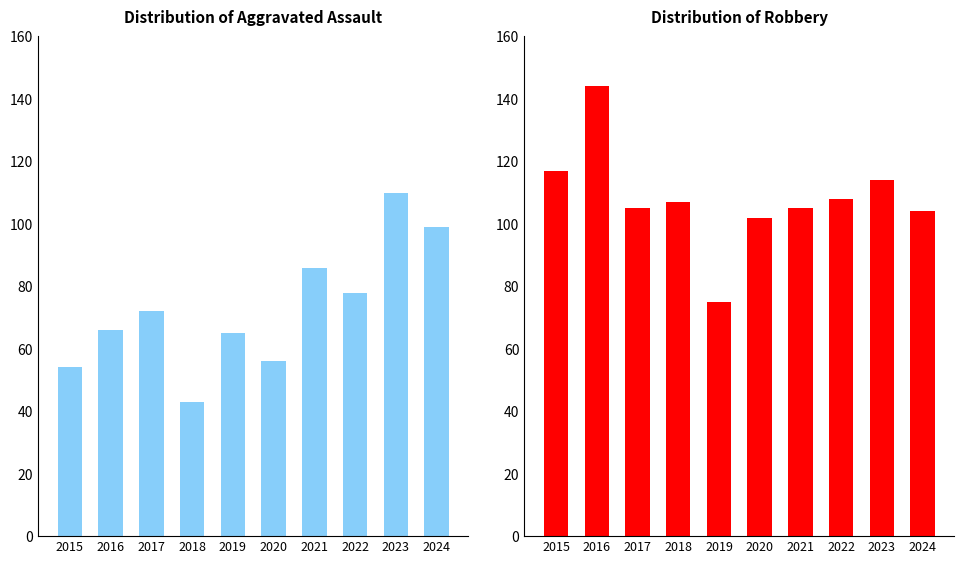

Reading left to right, extract all data points from this chart.

Aggravated Assault: 2015=54	2016=66	2017=72	2018=43	2019=65	2020=56	2021=86	2022=78	2023=110	2024=99
Robbery: 2015=117	2016=144	2017=105	2018=107	2019=75	2020=102	2021=105	2022=108	2023=114	2024=104